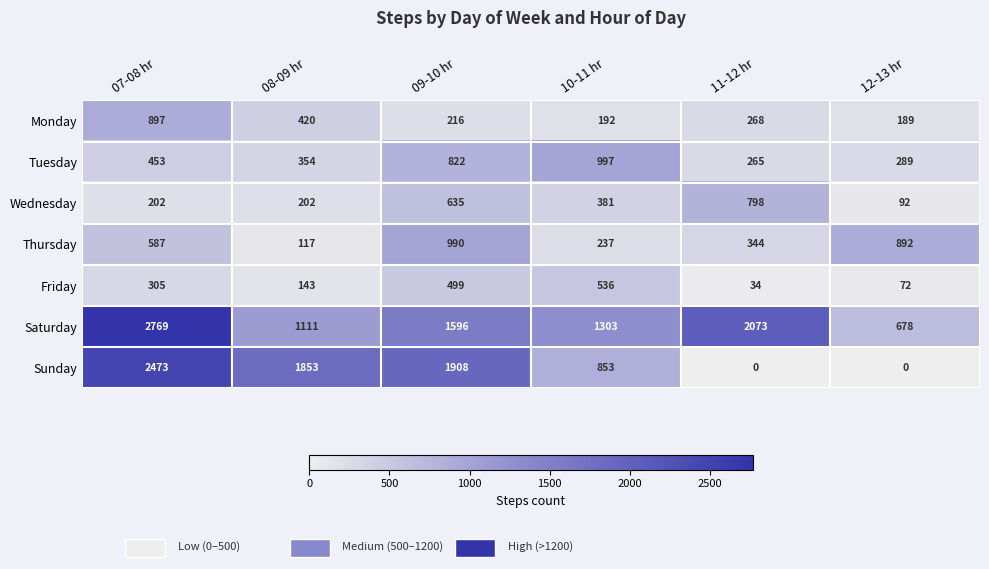

At which label is Saturday closest to 1723?

09-10 hr